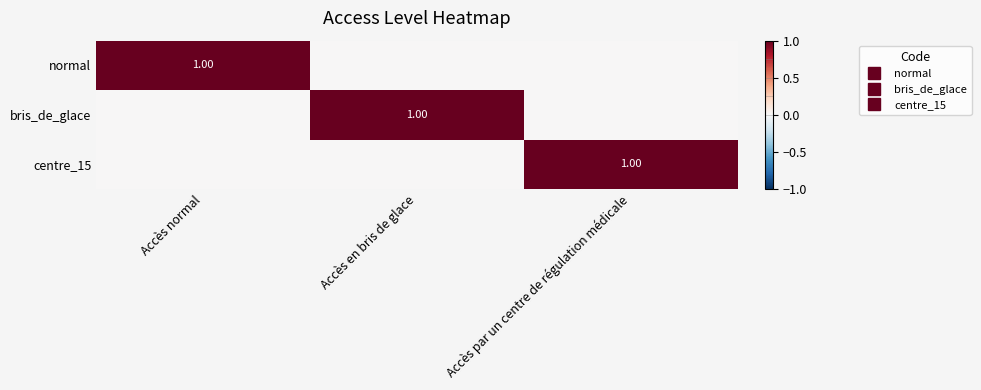

At which category is the sum across all series the highest?

Accès normal